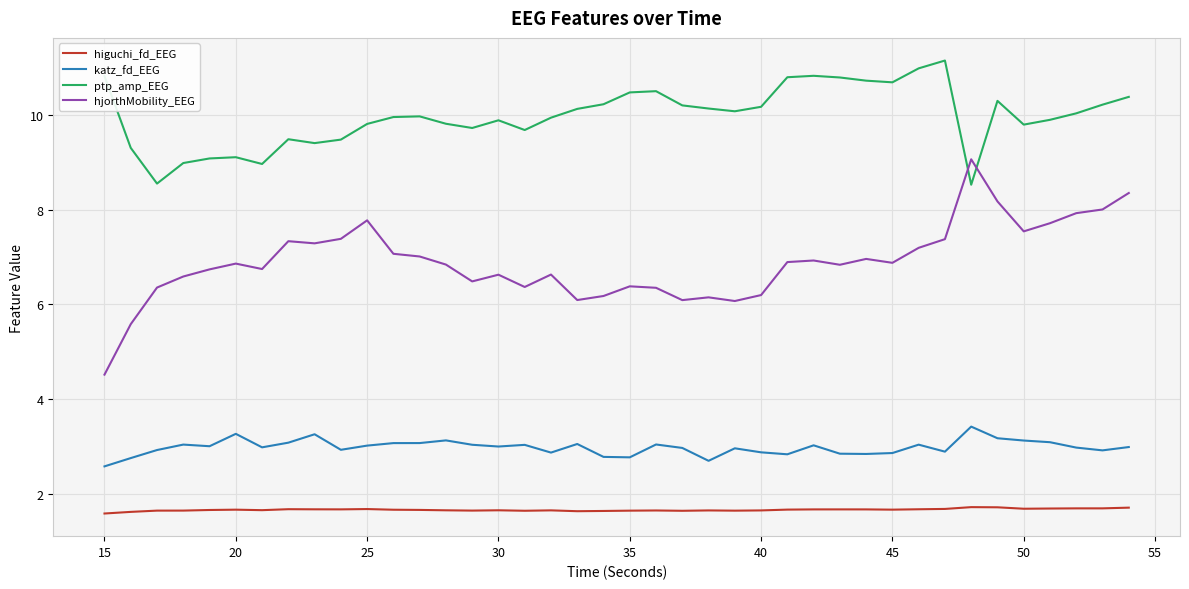

Which series has the largest range (max minus min)?

hjorthMobility_EEG